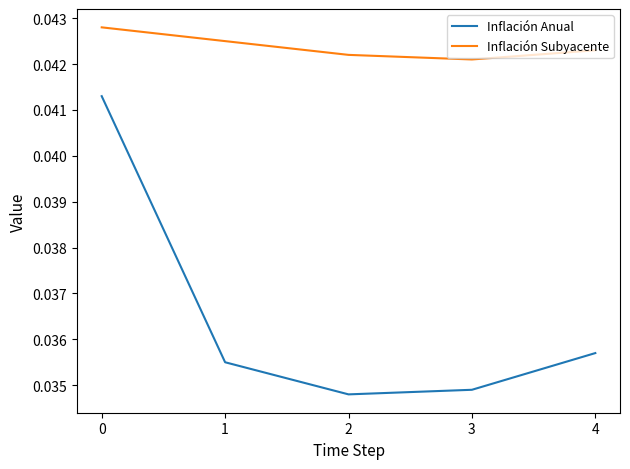

In Inflación Anual, how many points are lower than both neighbors (excluding endpoints)?

1